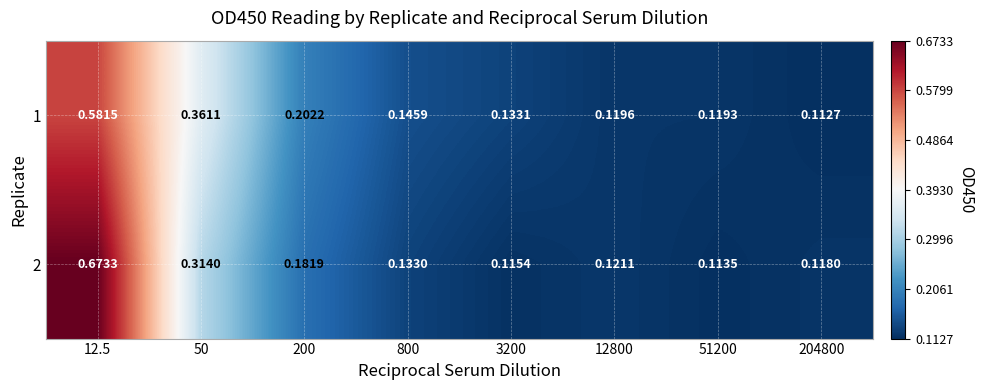

Is the value of 2 at 3200 greater than the value of 1 at 200?

No